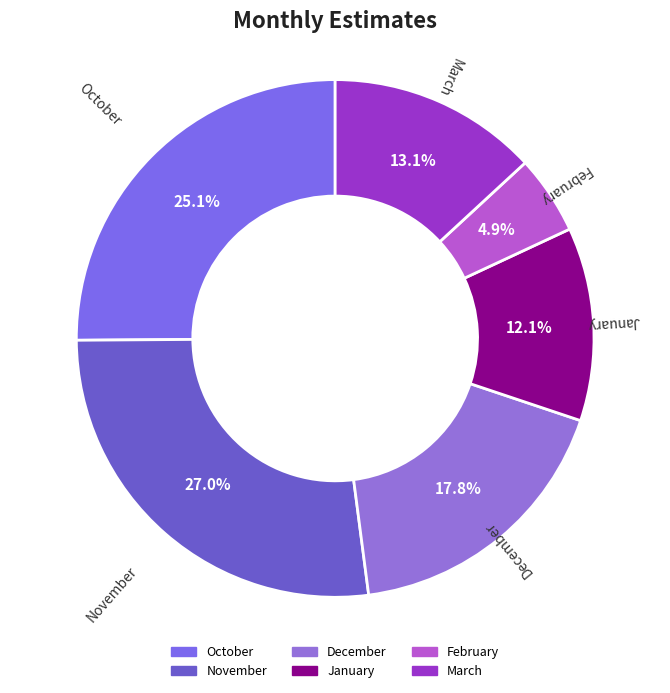

To the nearest percent, what portion does October represent?

25%